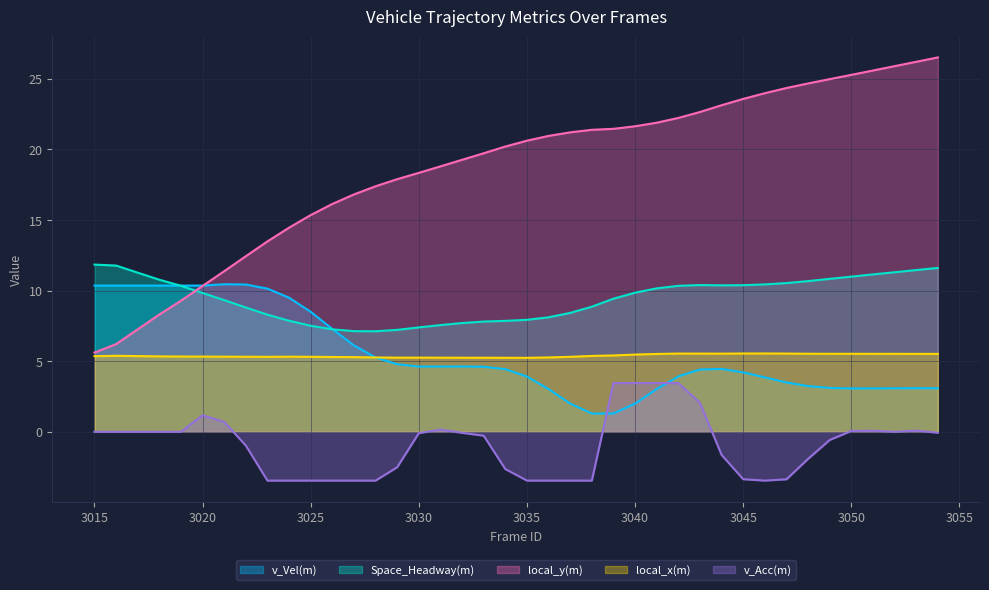

Between 3053 and 3025, which is larger?

3025